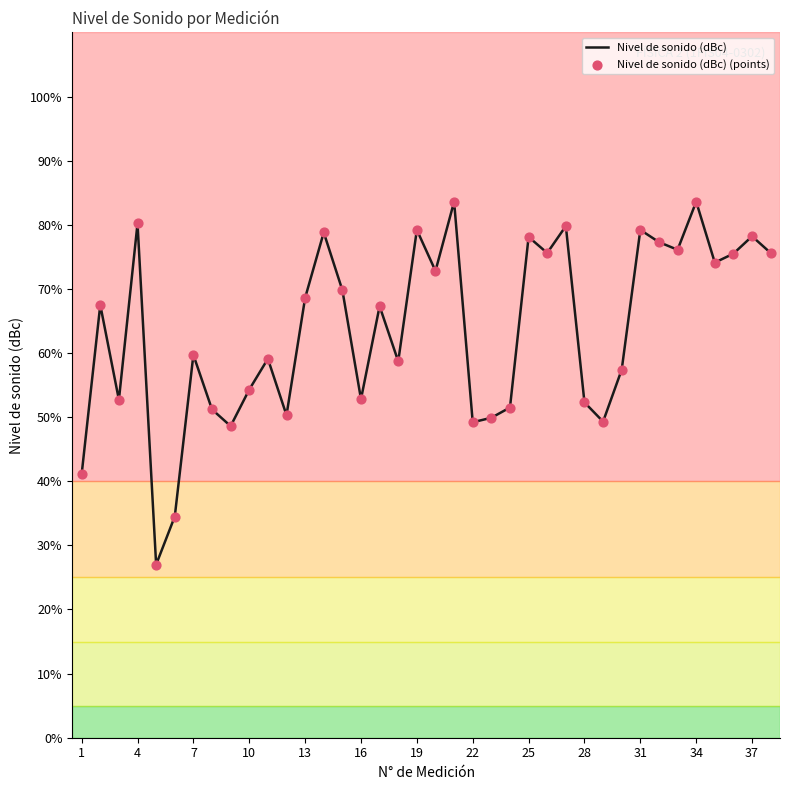

What is the maximum value shown in the chart?

83.6